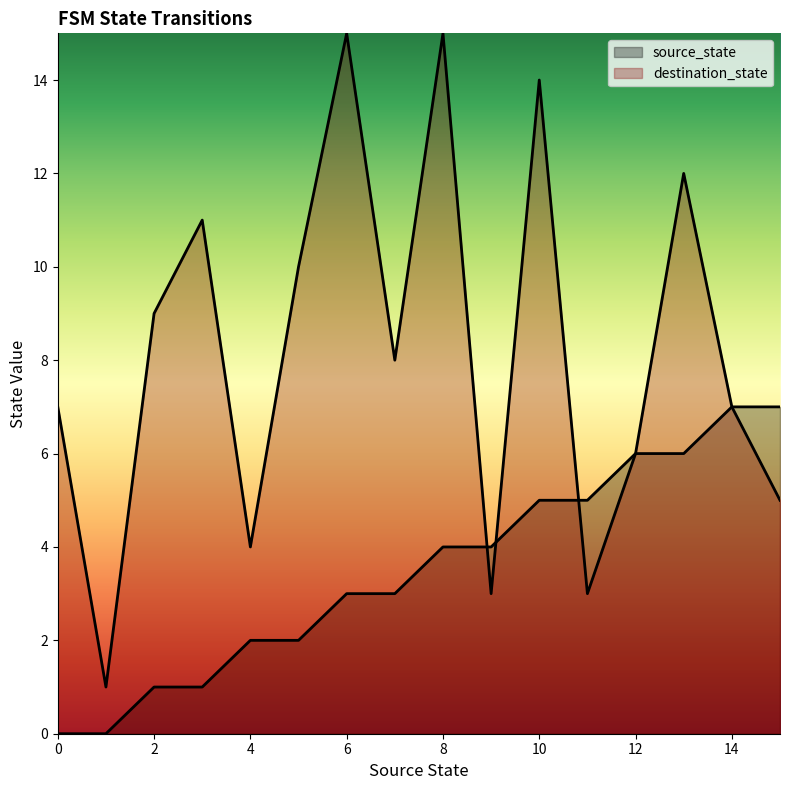

True or false: source_state has a value of 8 at 10.

False